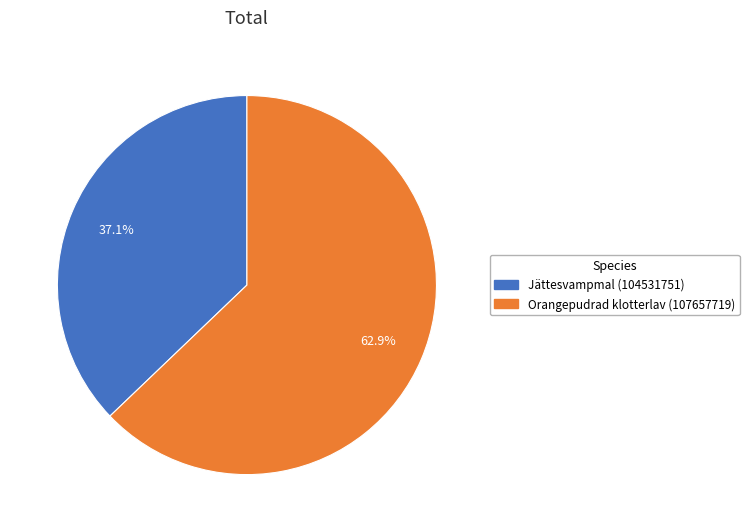

Does Orangepudrad klotterlav (107657719) represent more than half of the total?

Yes